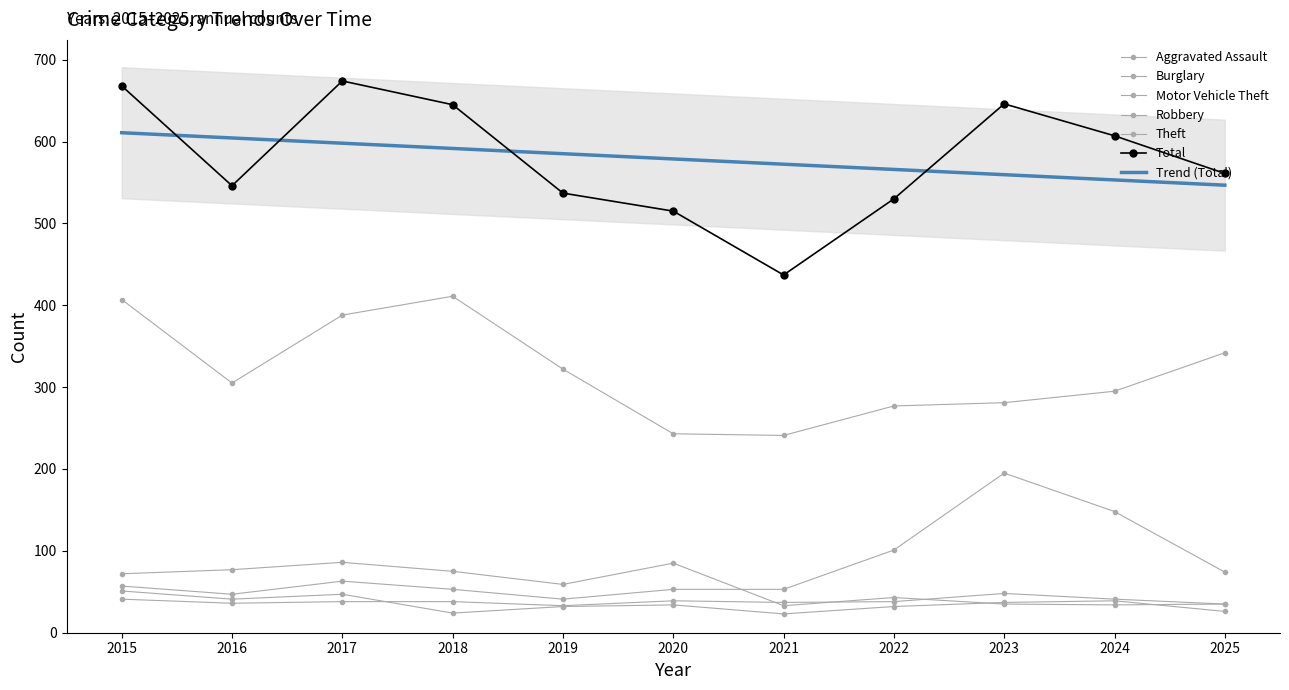

What is the difference between the highest and lowest values at 2023?

611